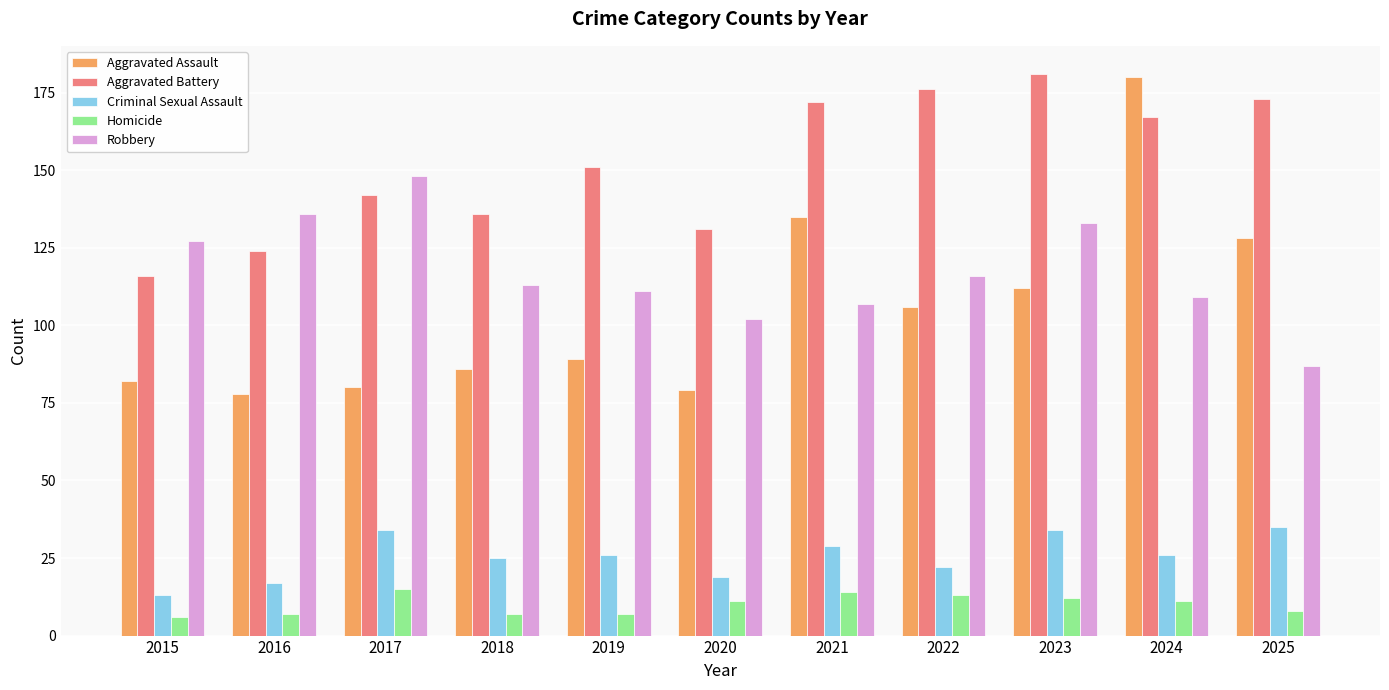

Is the value of Homicide at 2019 greater than the value of Criminal Sexual Assault at 2025?

No